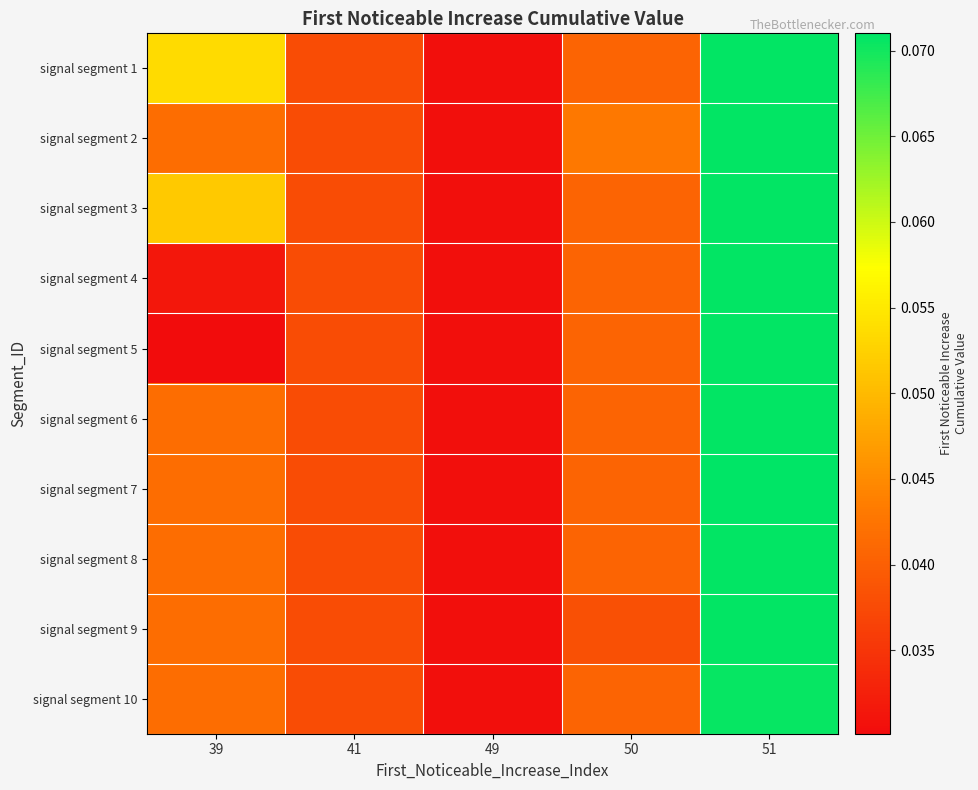

At how many categories does at least one series exceed 0?

5